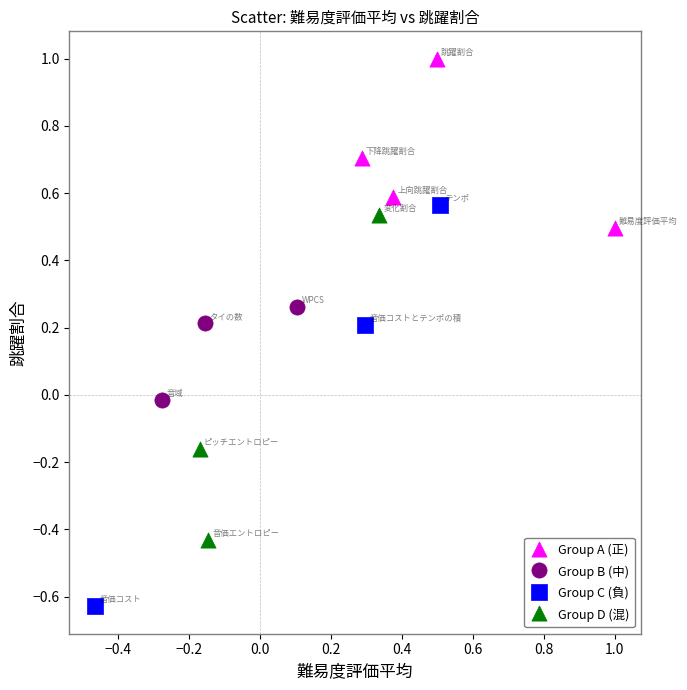

Which series contains the highest Y value?

Group A (正)